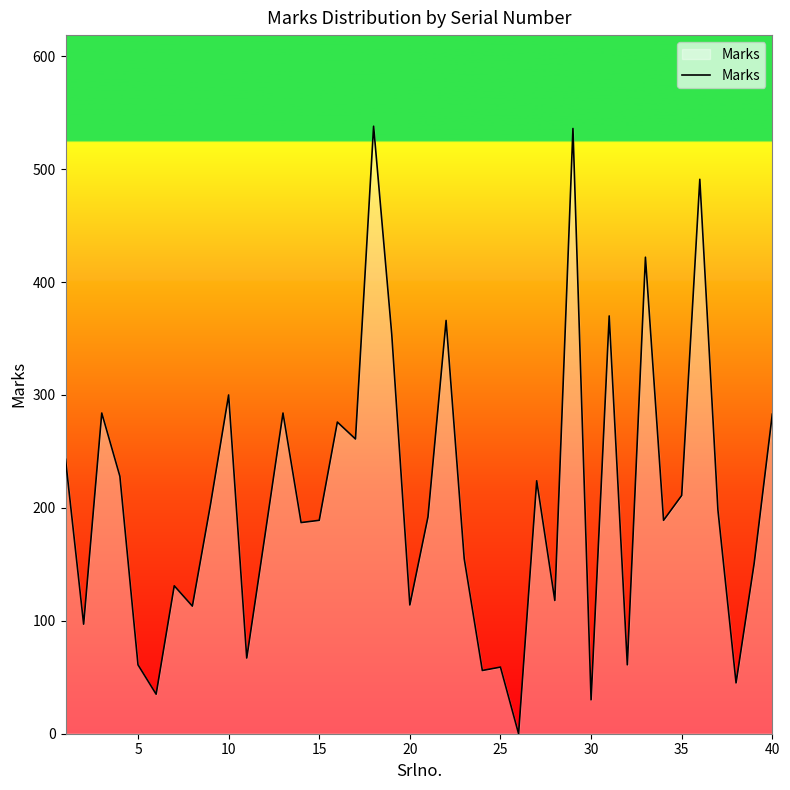

What is the greatest value displayed?

538